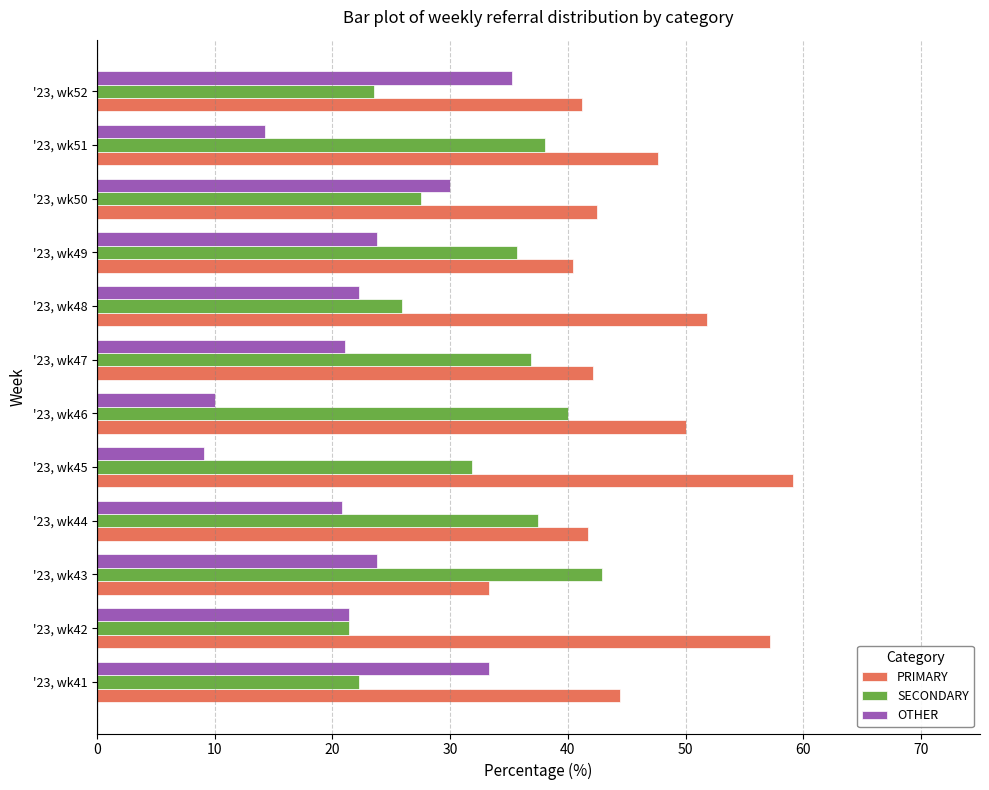

True or false: PRIMARY has a value of 42.1 at '23, wk47.

True